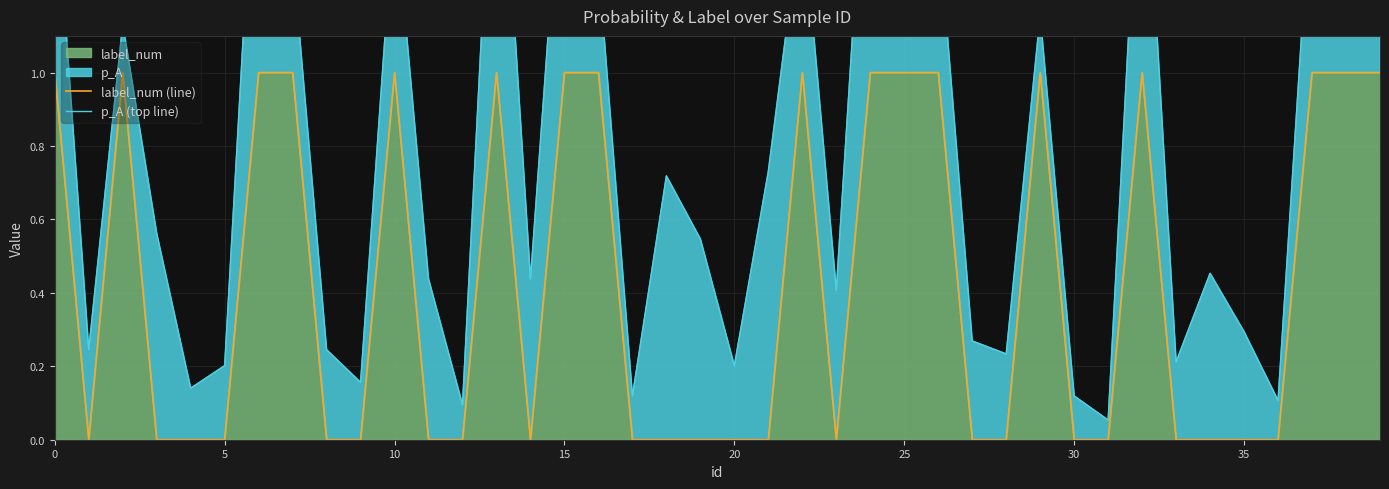

Rank the series at 39 from highest to lowest value.

p_A (top line), label_num (line)